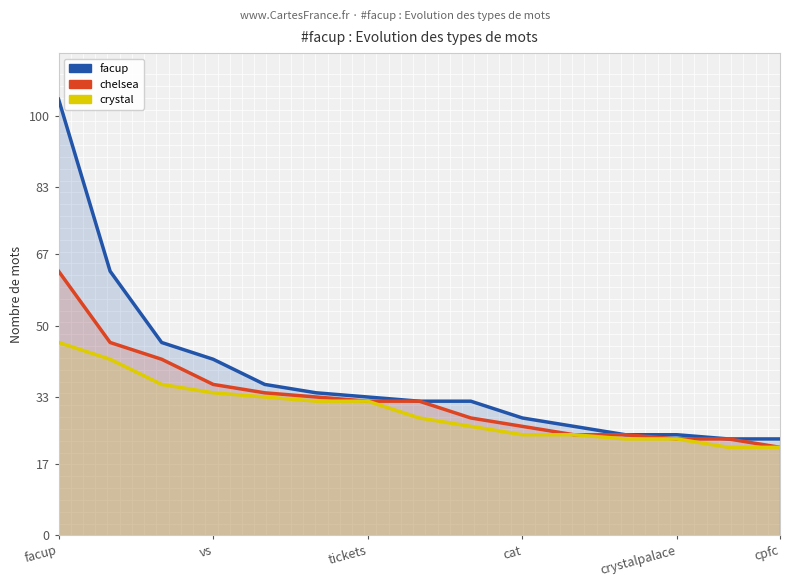

How many lines are shown in the chart?

3